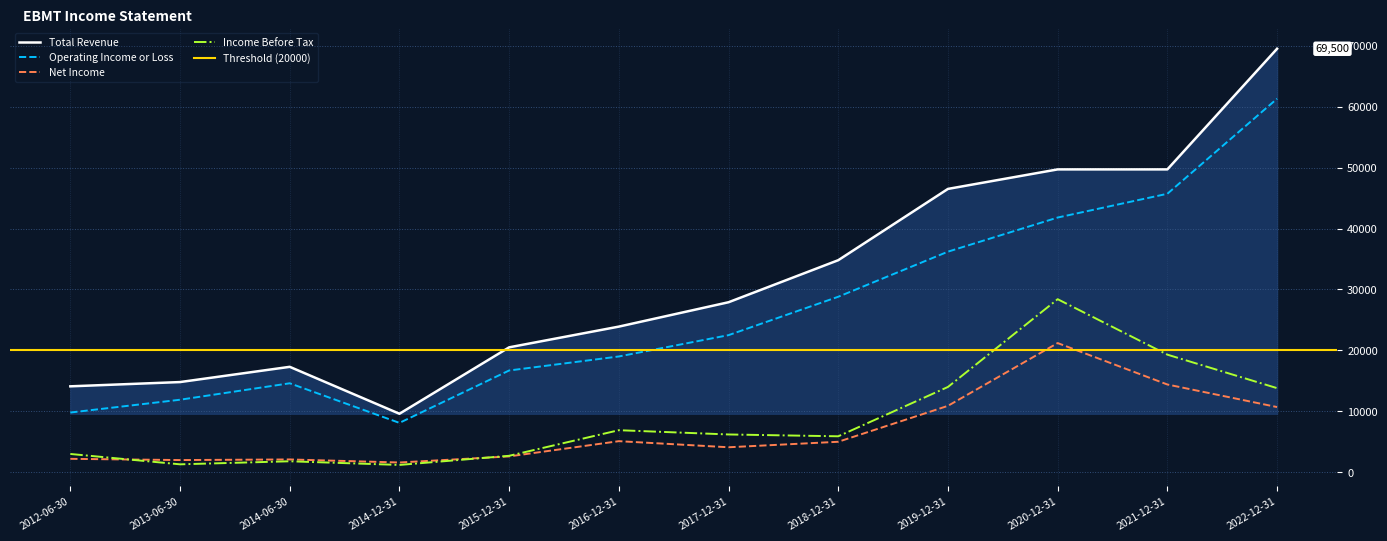

Reading left to right, list all the values displayed in this chart.

Total Revenue: 2012-06-30=14100	2013-06-30=14800	2014-06-30=17300	2014-12-31=9600	2015-12-31=20500	2016-12-31=23900	2017-12-31=27900	2018-12-31=34800	2019-12-31=46500	2020-12-31=49700	2021-12-31=49700	2022-12-31=69500
Operating Income or Loss: 2012-06-30=9800	2013-06-30=11900	2014-06-30=14600	2014-12-31=8100	2015-12-31=16700	2016-12-31=19000	2017-12-31=22500	2018-12-31=28800	2019-12-31=36200	2020-12-31=41800	2021-12-31=45700	2022-12-31=61300
Net Income: 2012-06-30=2200	2013-06-30=2000	2014-06-30=2100	2014-12-31=1600	2015-12-31=2600	2016-12-31=5100	2017-12-31=4100	2018-12-31=5000	2019-12-31=10900	2020-12-31=21200	2021-12-31=14400	2022-12-31=10700
Income Before Tax: 2012-06-30=3000	2013-06-30=1300	2014-06-30=1800	2014-12-31=1200	2015-12-31=2700	2016-12-31=6900	2017-12-31=6200	2018-12-31=5900	2019-12-31=14000	2020-12-31=28400	2021-12-31=19300	2022-12-31=13800